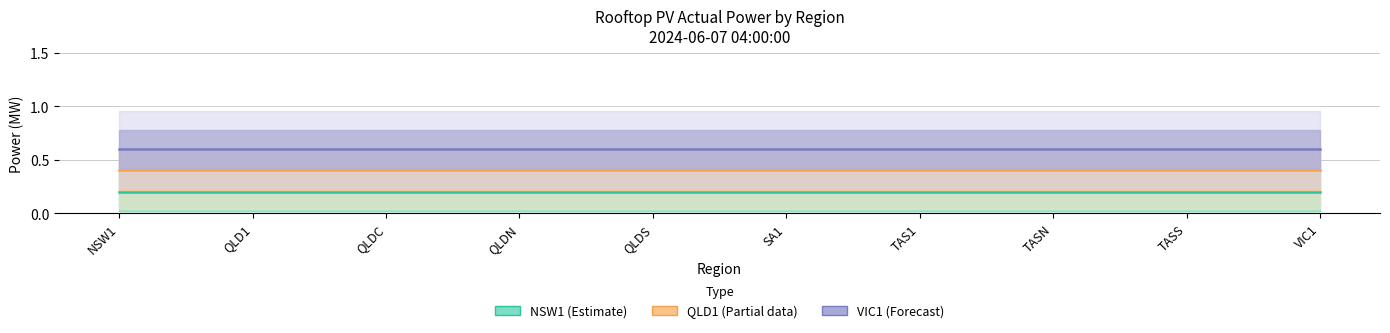

What position from the right is TASN?

3